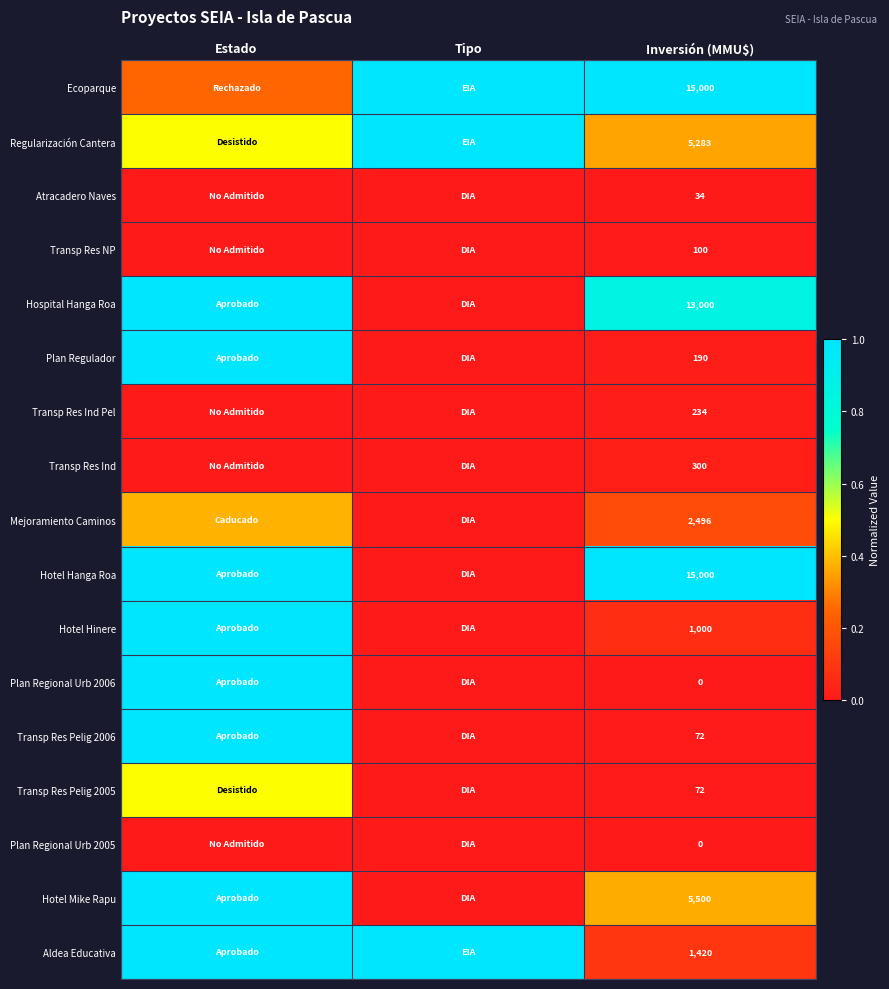

How many categories are shown in the chart?

3